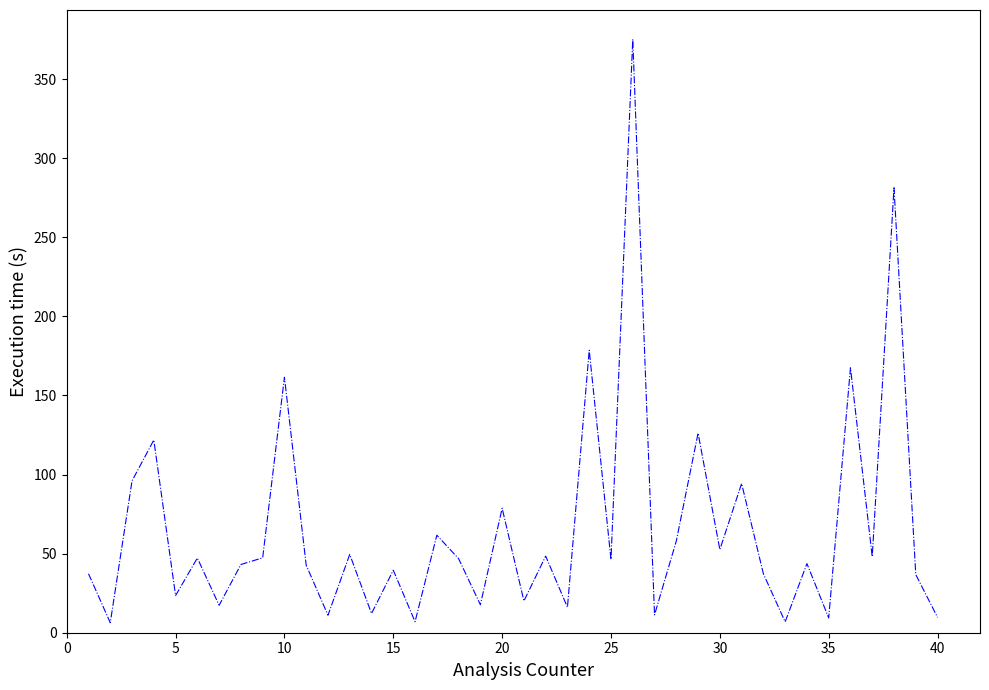

What is the difference between the maximum and minimum values?

368.9